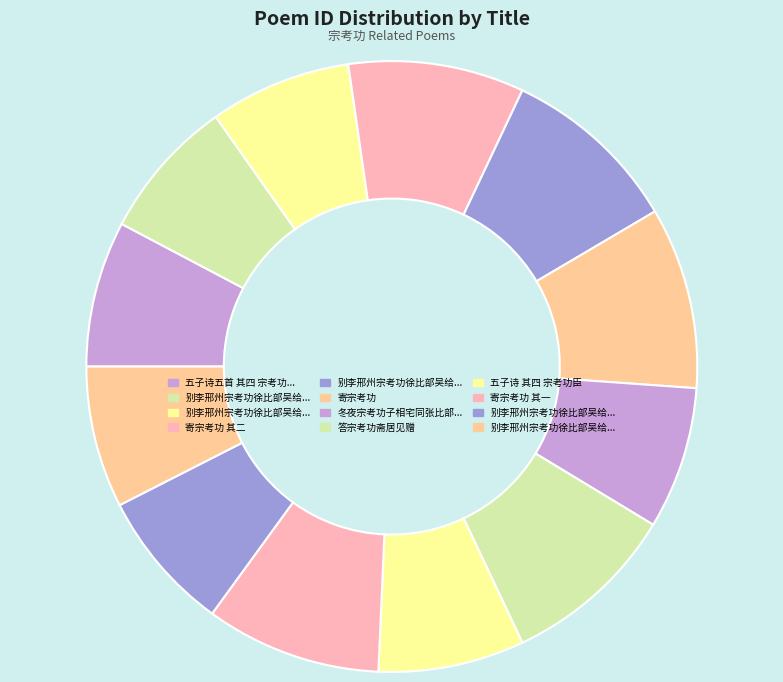

How many slices are in this pie chart?

12